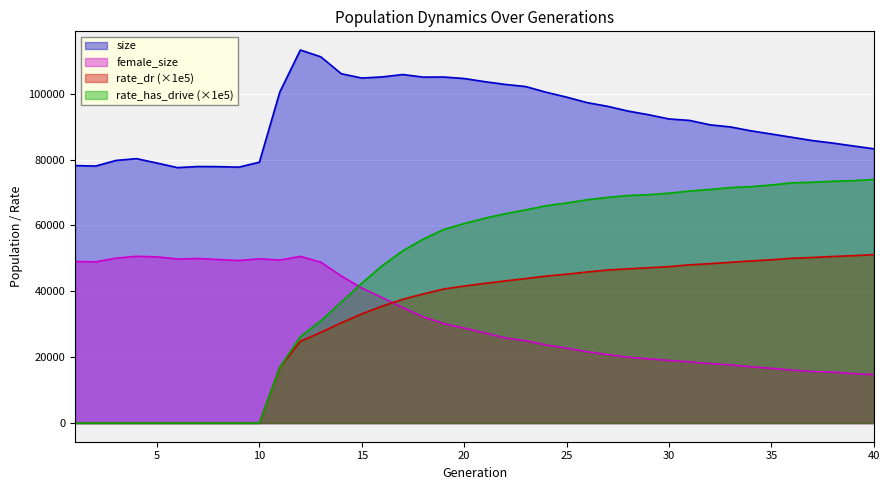

At which label does rate_has_drive reach its minimum?

1